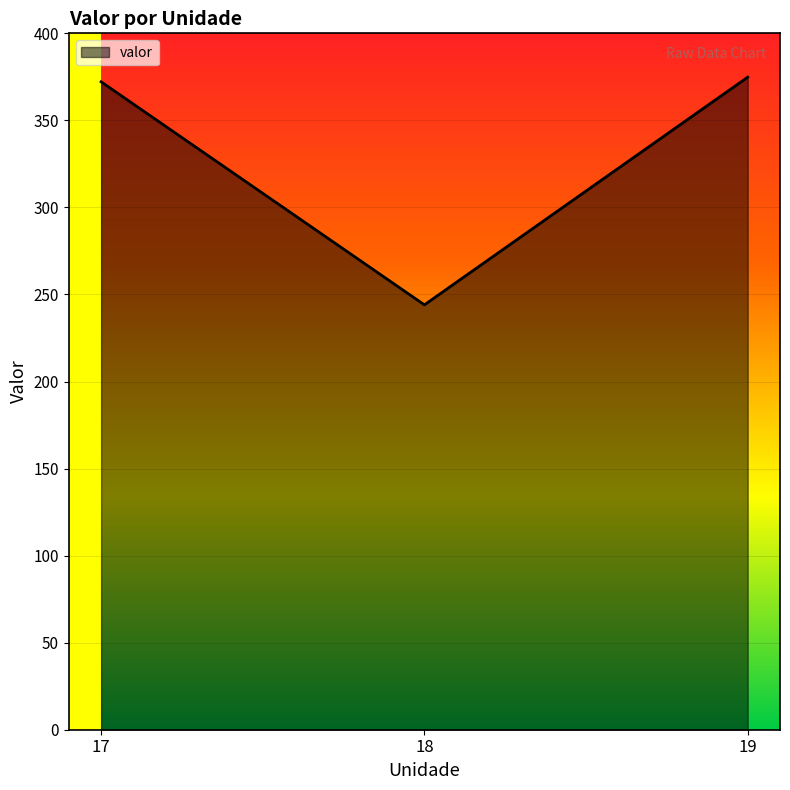

How many lines are shown in the chart?

1